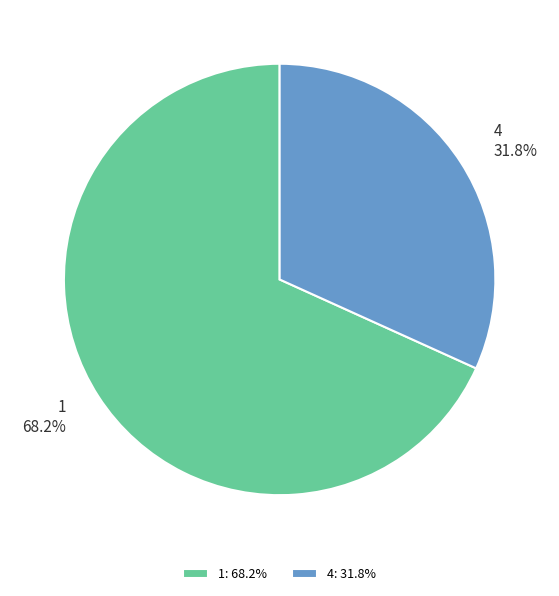

Approximately how many times larger is the value at 4 compared to 1?

0.5